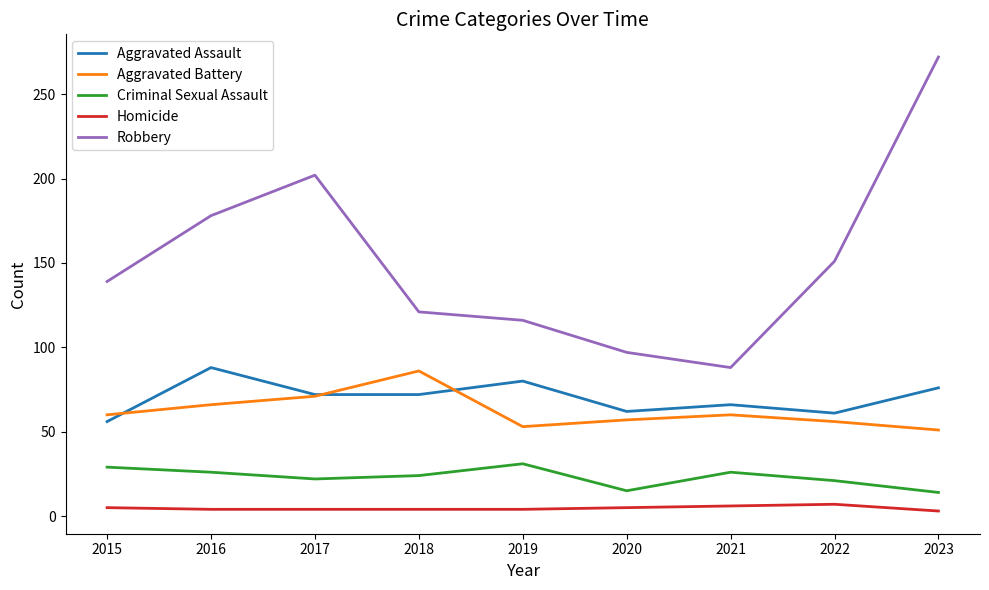

Rank the categories by Robbery value from highest to lowest.

2023, 2017, 2016, 2022, 2015, 2018, 2019, 2020, 2021